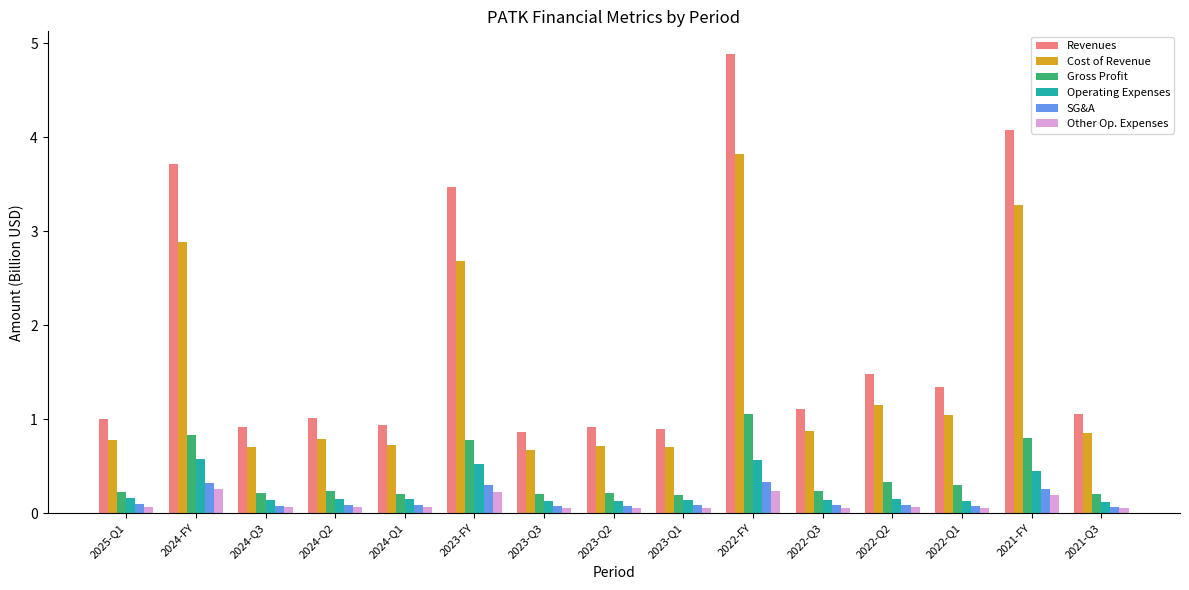

What is the sum of the SG&A values at 2024-Q2 and 2022-FY?

0.4